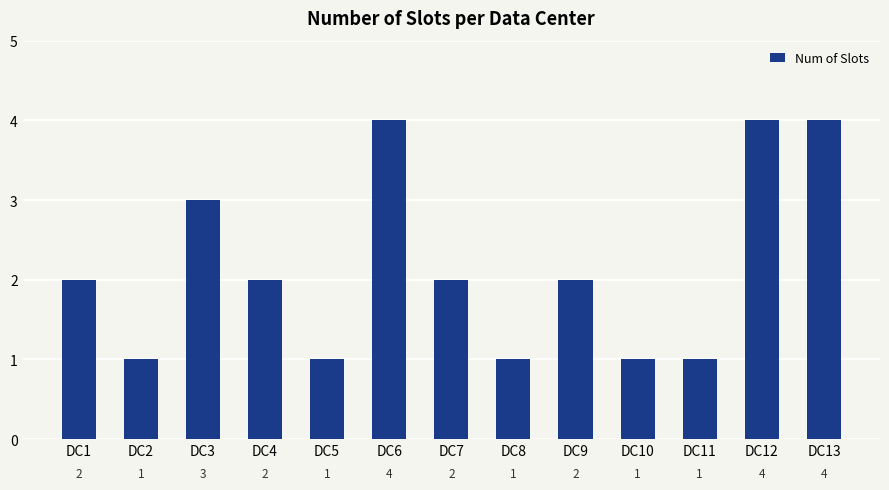

Reading left to right, list all the values displayed in this chart.

2	1	3	2	1	4	2	1	2	1	1	4	4